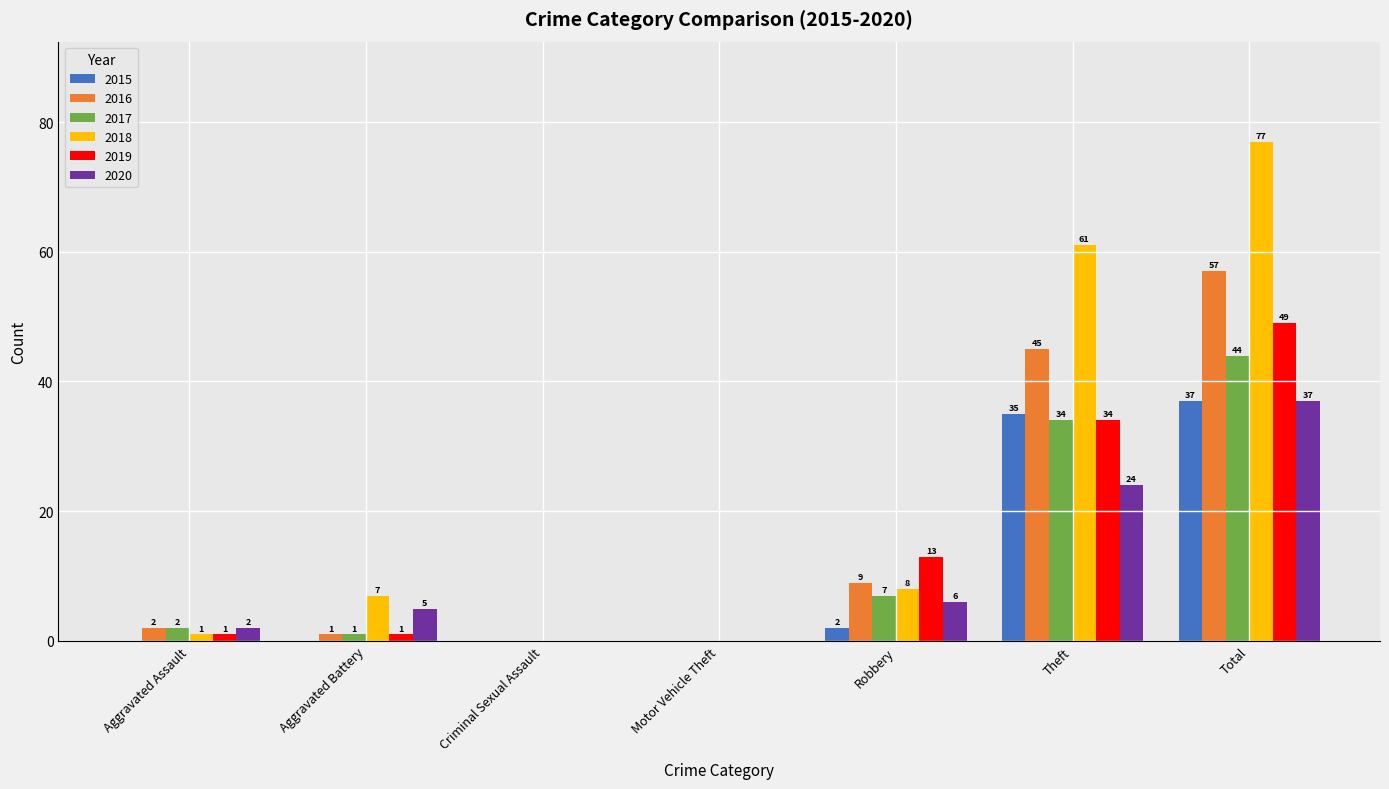

Between Criminal Sexual Assault and Robbery, which series saw the biggest shift?

2019